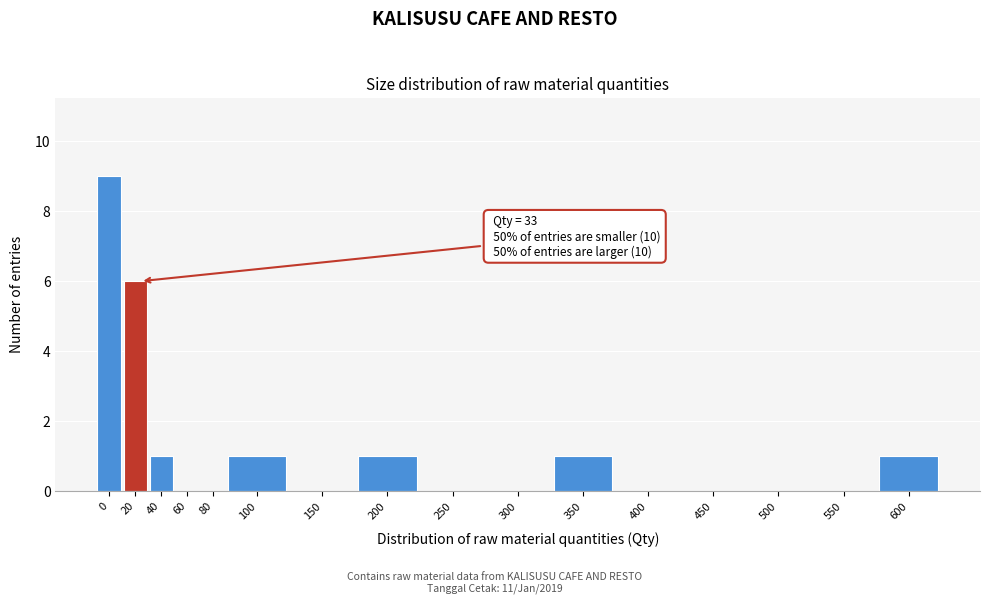

Reading left to right, list all the values displayed in this chart.

0=9	20=6	40=1	60=0	80=0	100=1	150=0	200=1	250=0	300=0	350=1	400=0	450=0	500=0	550=0	600=1